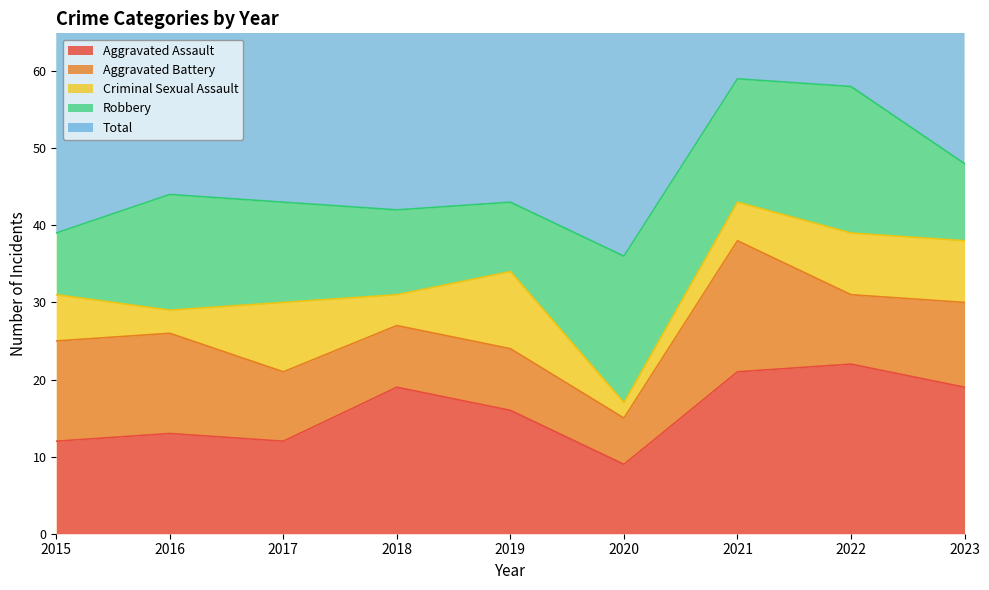

How many interior local peaks does the Total series have?

3